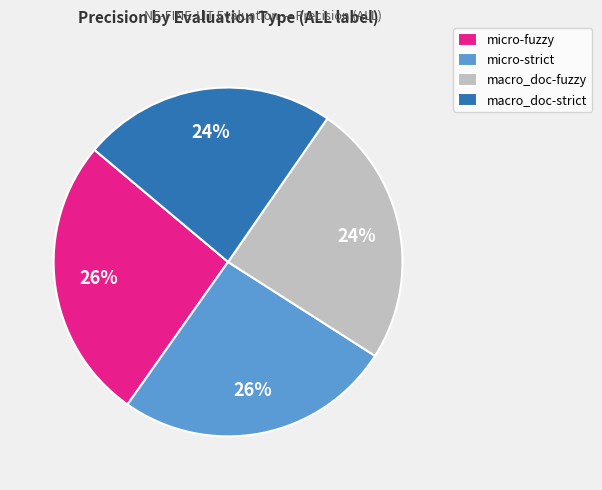

Which has a higher value, macro_doc-fuzzy or micro-strict?

micro-strict